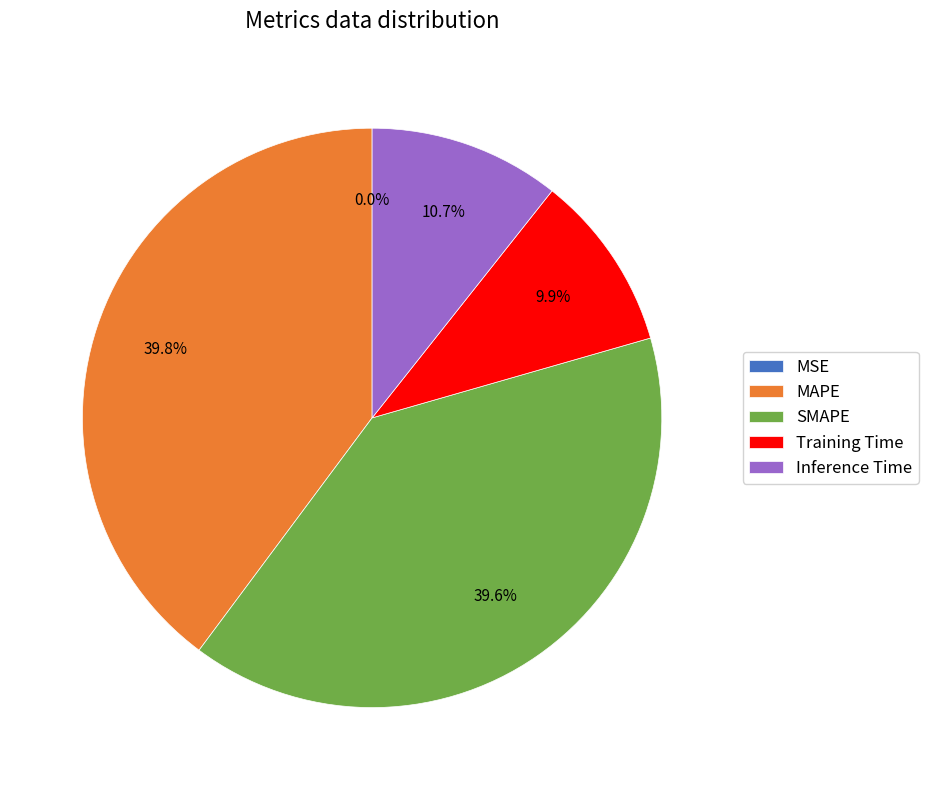

The Training Time slice represents 1% of the pie. True or false?

False